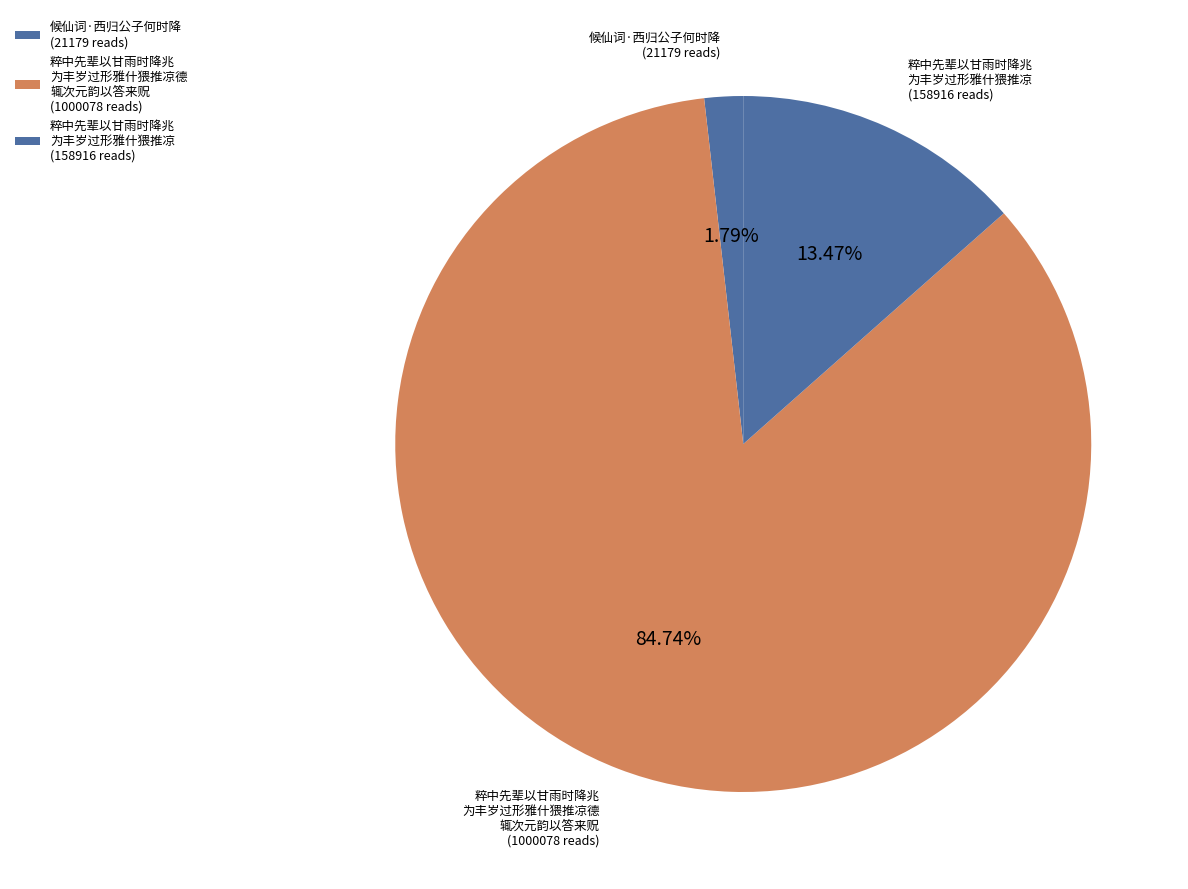

Which category has the biggest portion of the pie?

粹中先辈以甘雨时降兆为丰岁过形雅什猥推凉德辄次元韵以答来贶